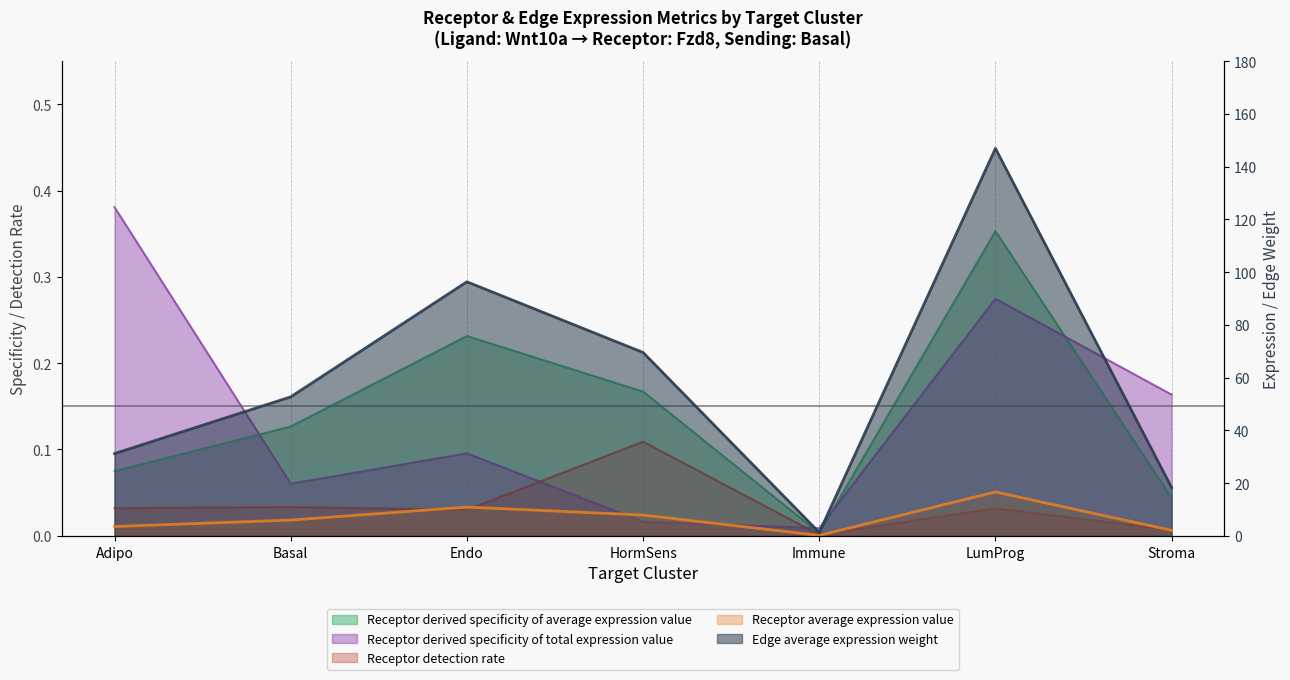

Which has a higher value, Endo or HormSens?

HormSens